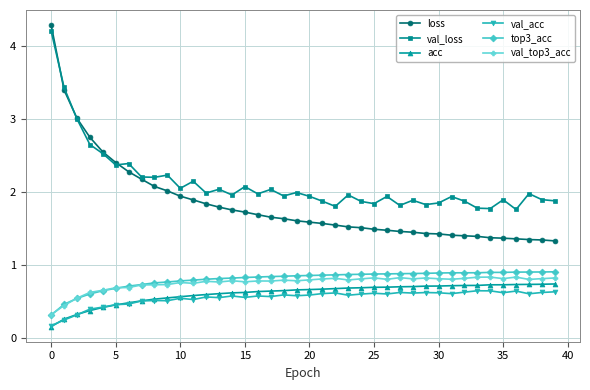

True or false: val_loss and val_top3_acc cross at least once.

False